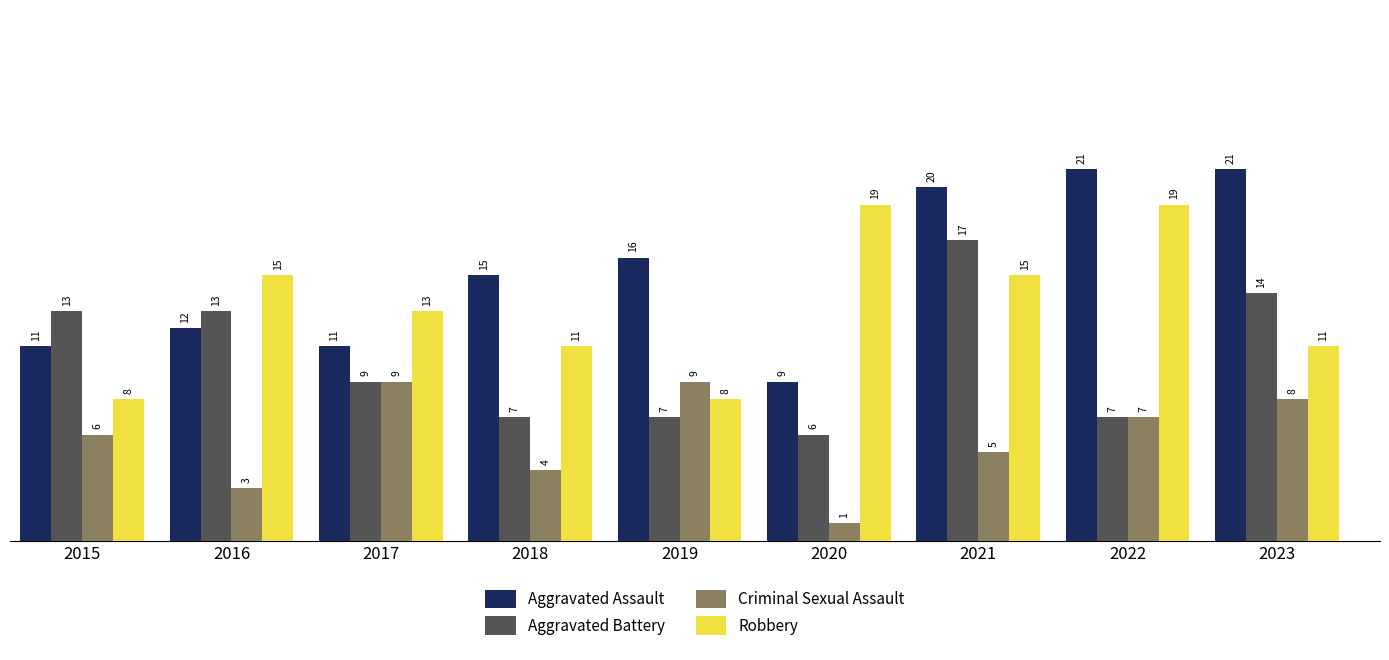

Which series has the largest range (max minus min)?

Aggravated Assault